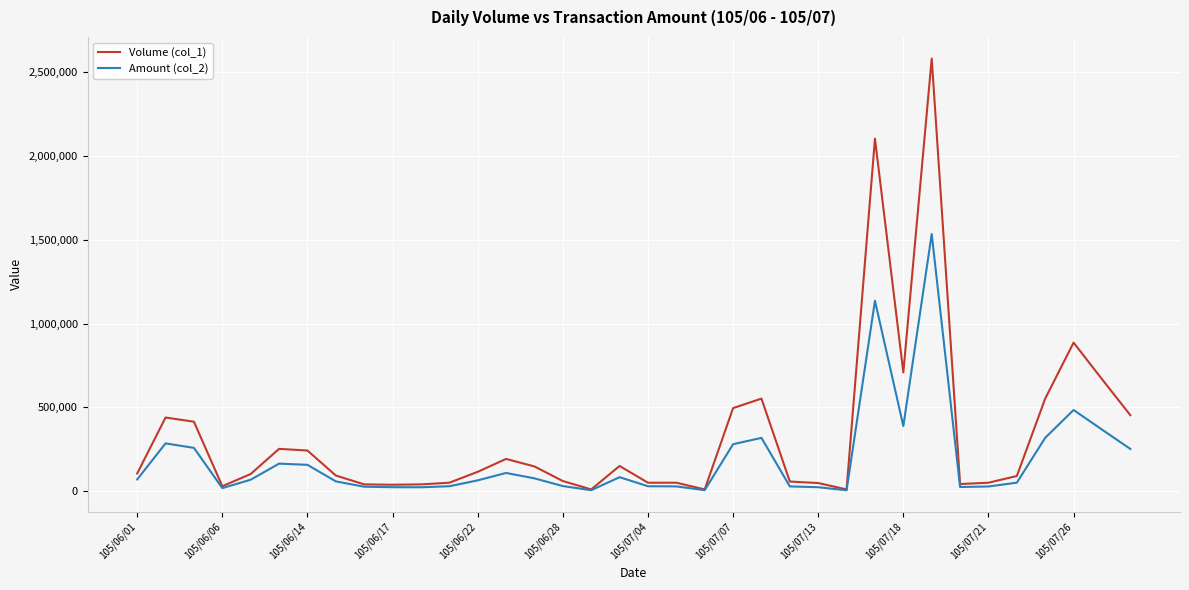

What is the minimum value shown in the chart?

4900